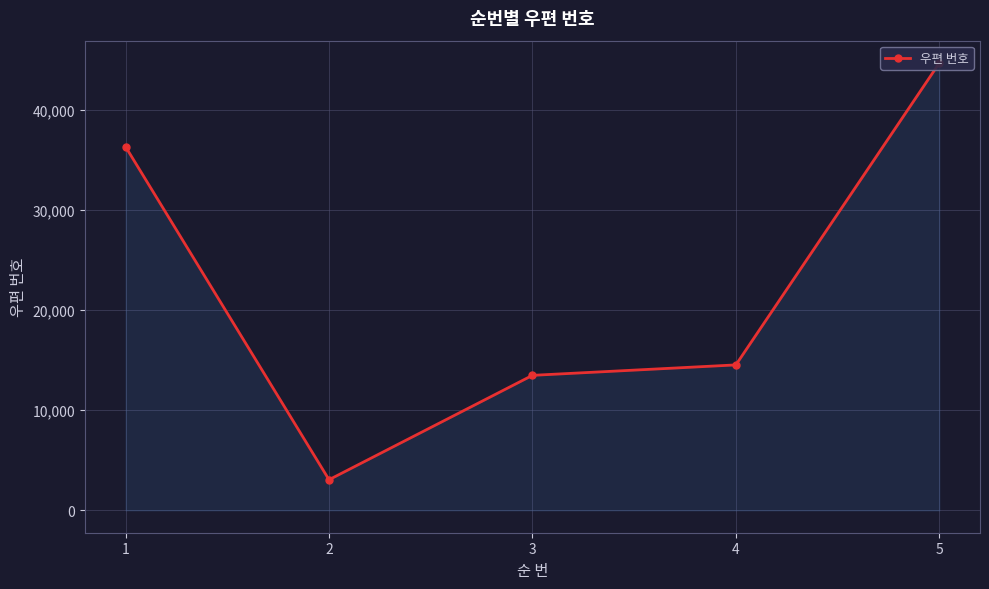

What is the smallest value displayed?

3062